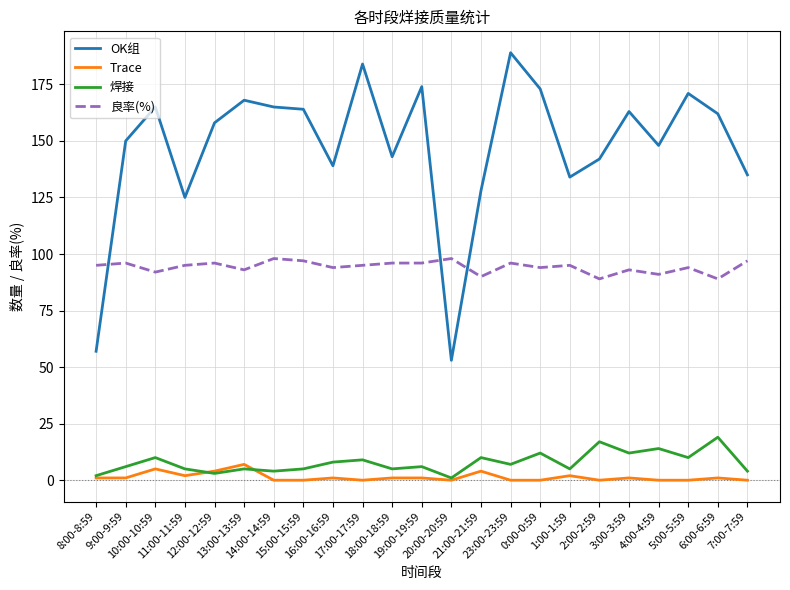

Reading left to right, extract all data points from this chart.

OK组: 57	150	165	125	158	168	165	164	139	184	143	174	53	128	189	173	134	142	163	148	171	162	135
Trace: 1	1	5	2	4	7	0	0	1	0	1	1	0	4	0	0	2	0	1	0	0	1	0
焊接: 2	6	10	5	3	5	4	5	8	9	5	6	1	10	7	12	5	17	12	14	10	19	4
良率(%): 95	96	92	95	96	93	98	97	94	95	96	96	98	90	96	94	95	89	93	91	94	89	97